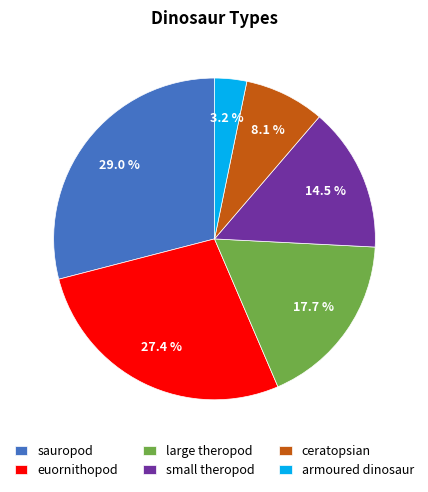

Does any single category account for the majority?

No